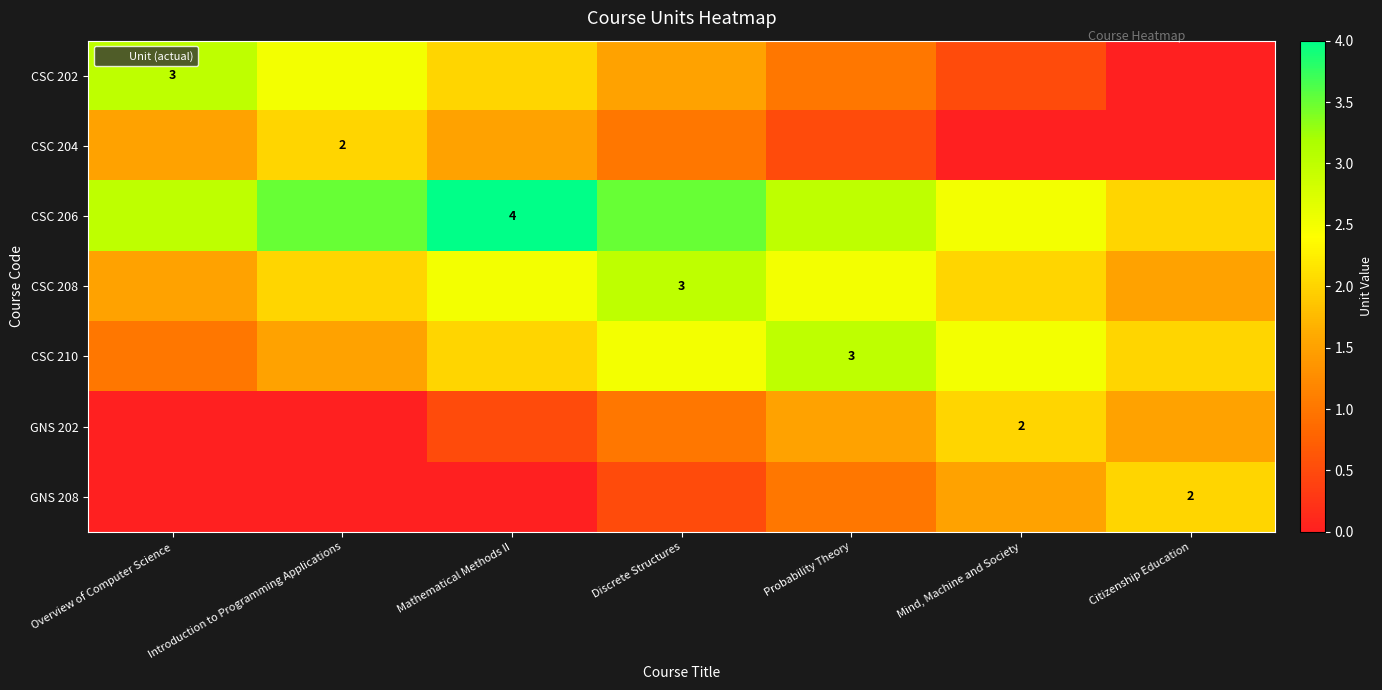

Which category has the lowest value in the CSC 210 series?

Overview of Computer Science